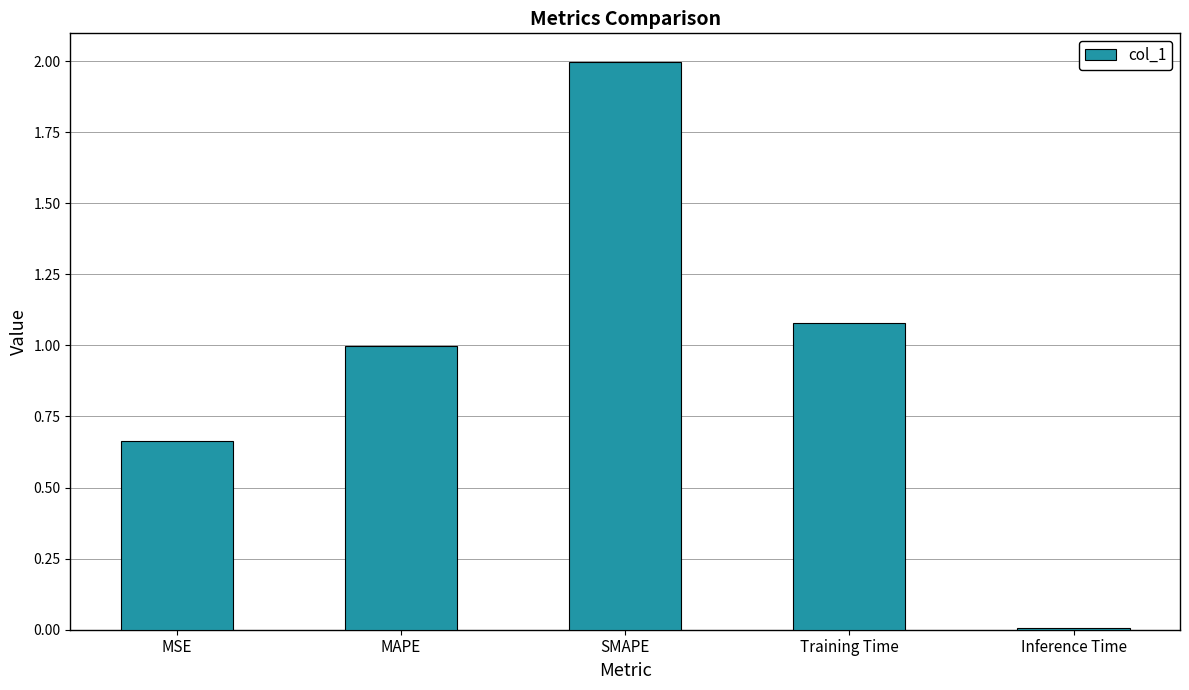

The chart shows a value of 1.0 at MAPE. True or false?

True